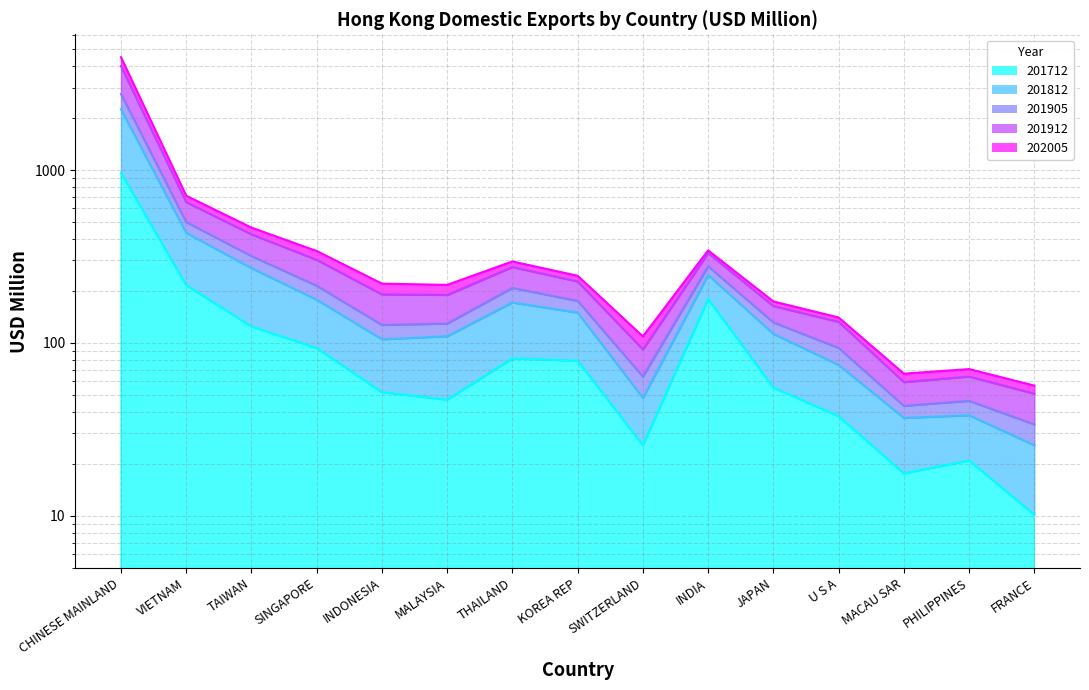

Which series has the largest total across all categories?

201812